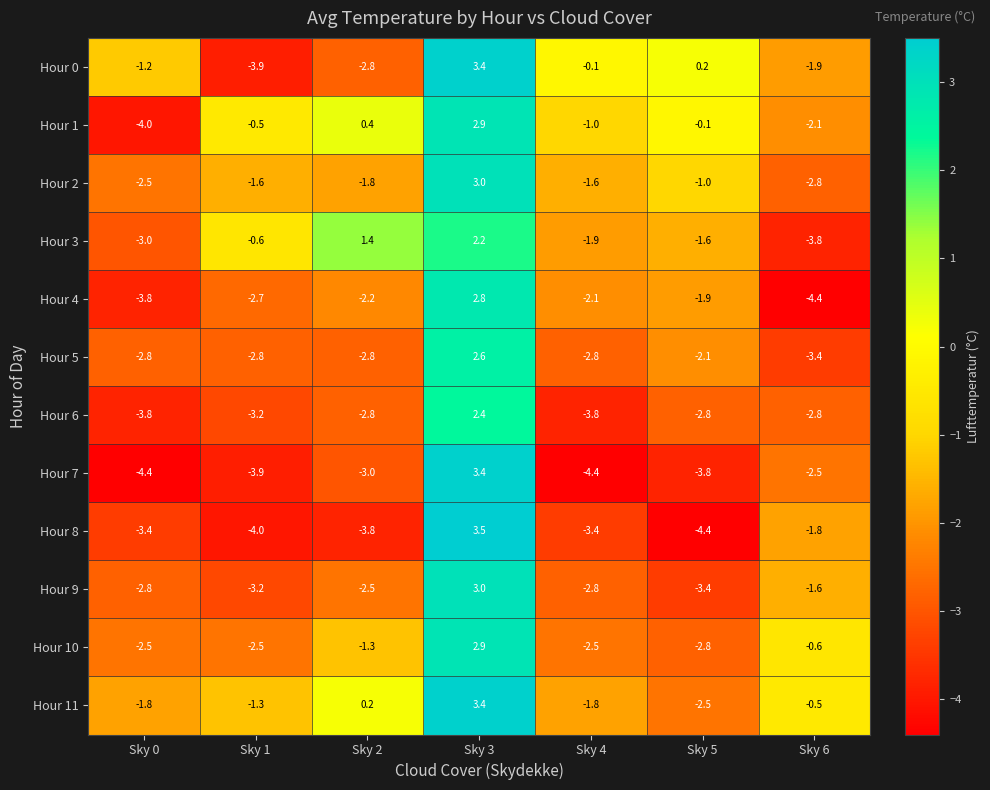

True or false: Hour 1 has a value of 5.1 at Sky 3.

False